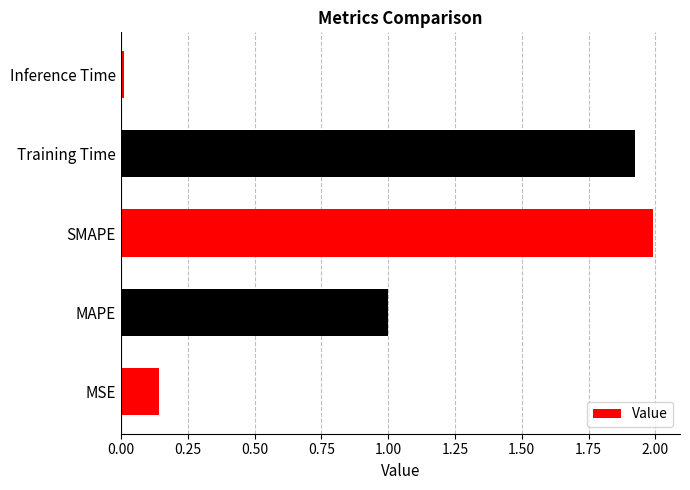

What is the difference between the maximum and minimum values?

2.0